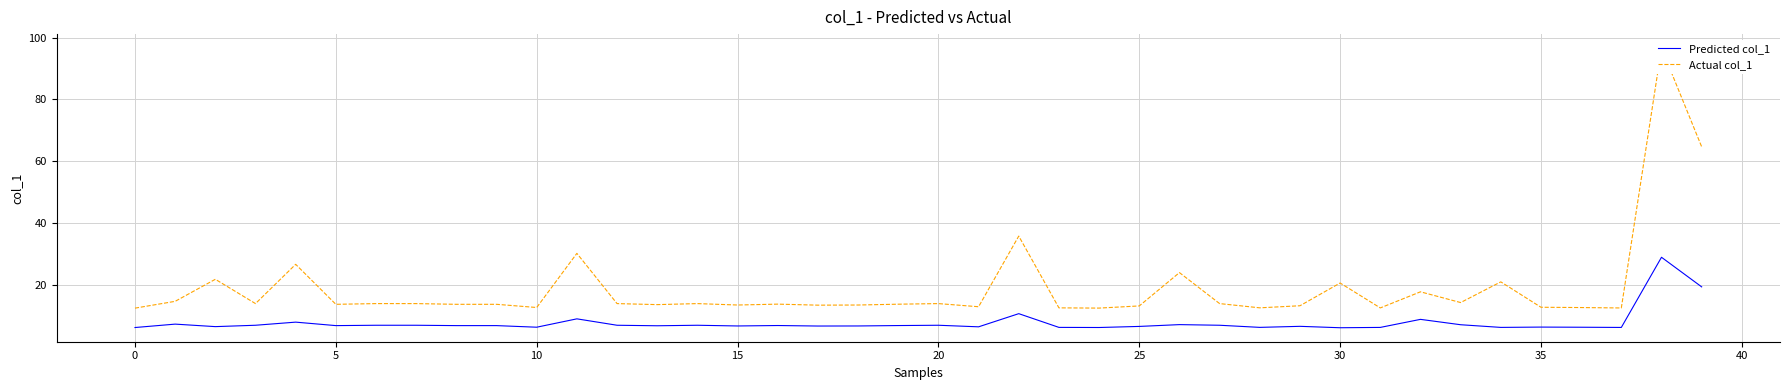

How many categories are shown in the chart?

40